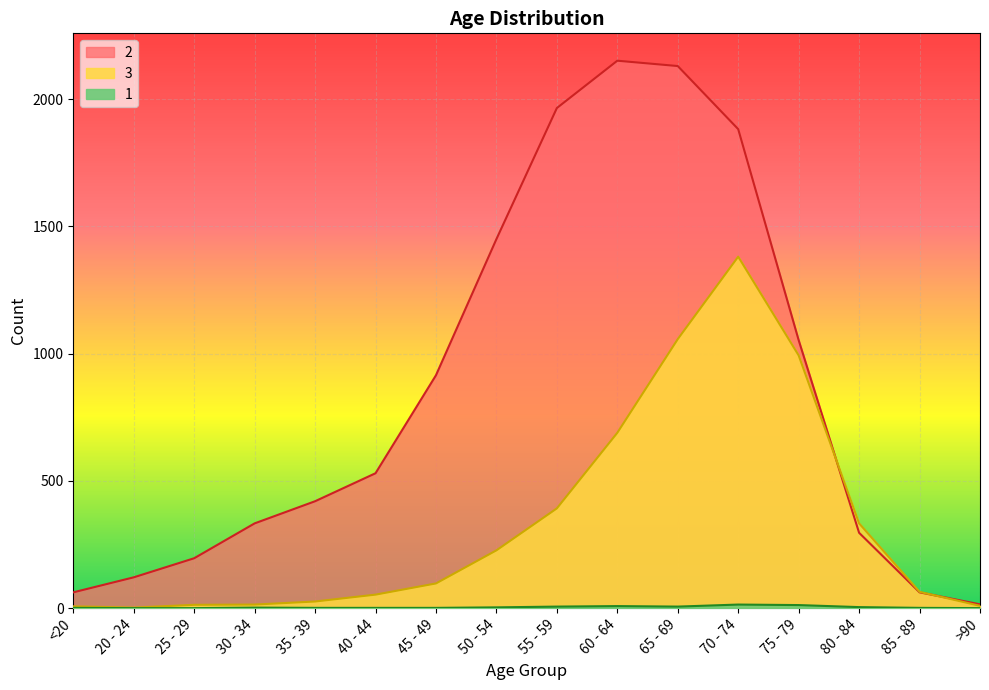

What is the maximum value shown in the chart?

2151